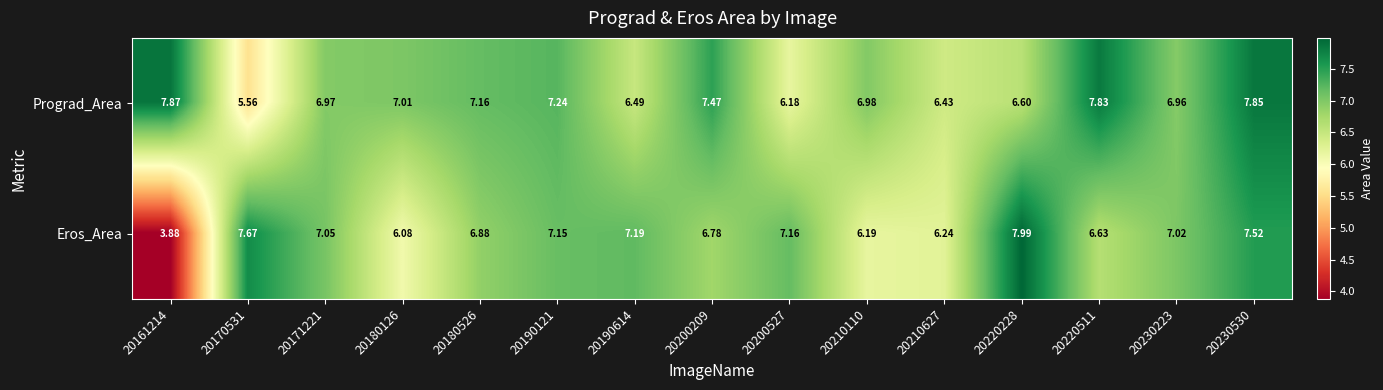

At 20200527, list the series in order from smallest to largest.

Prograd_Area, Eros_Area